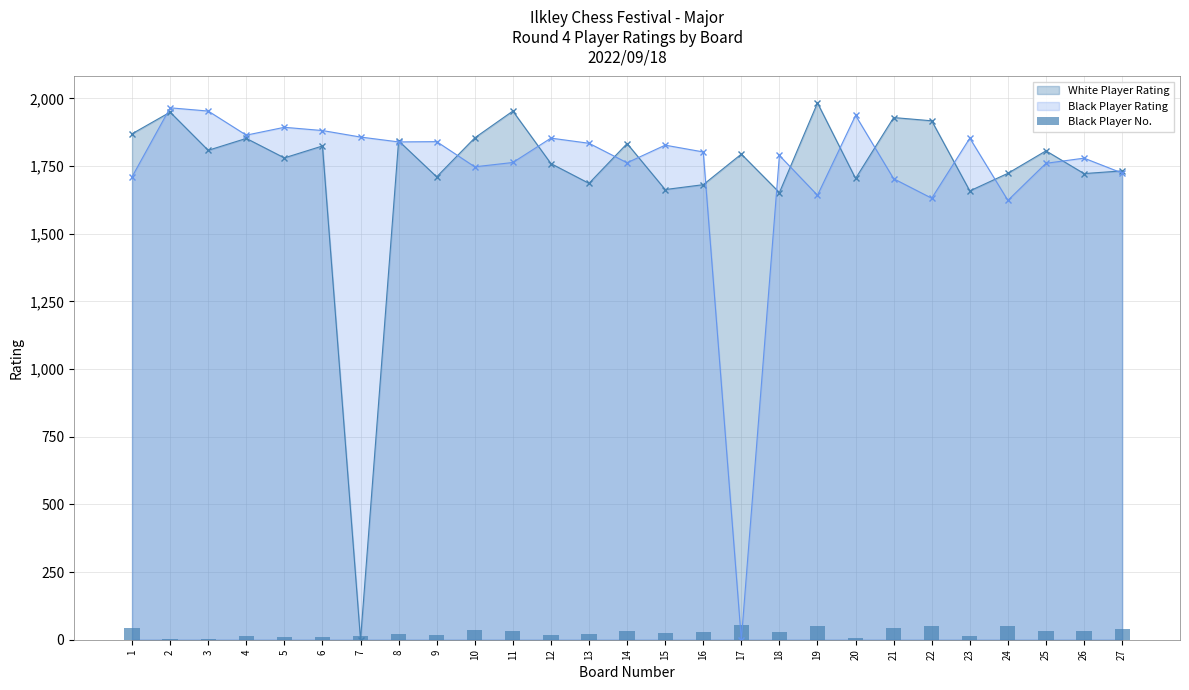

How many values are below 27?

13